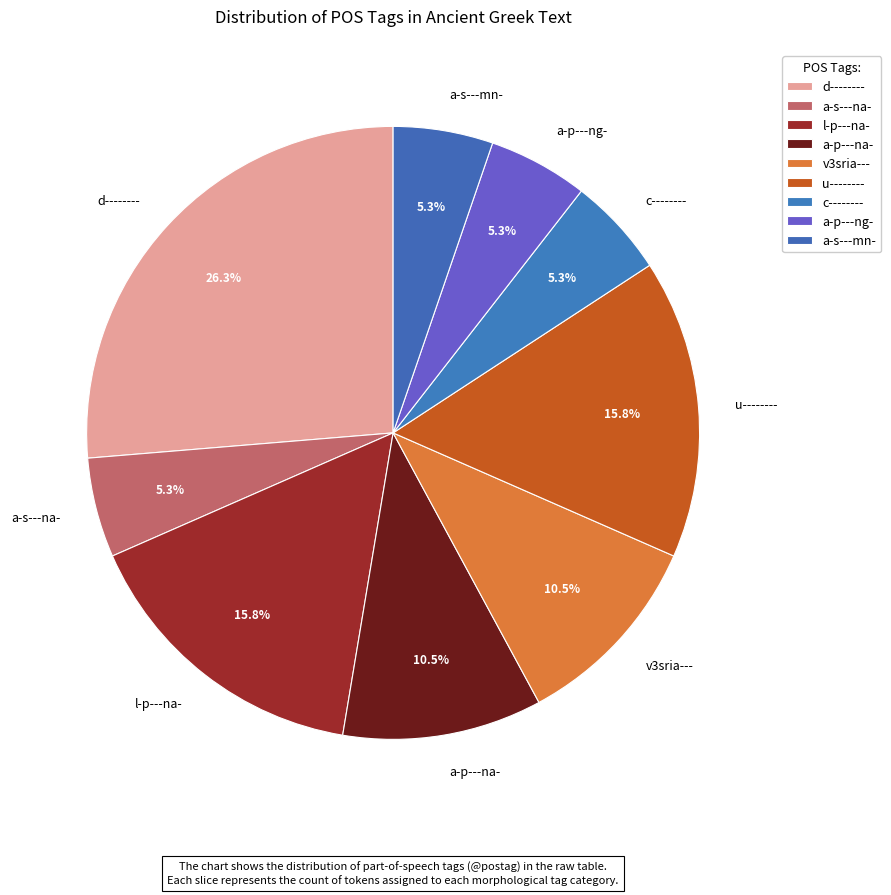

What portion of the pie excludes l-p---na-?

84.2%